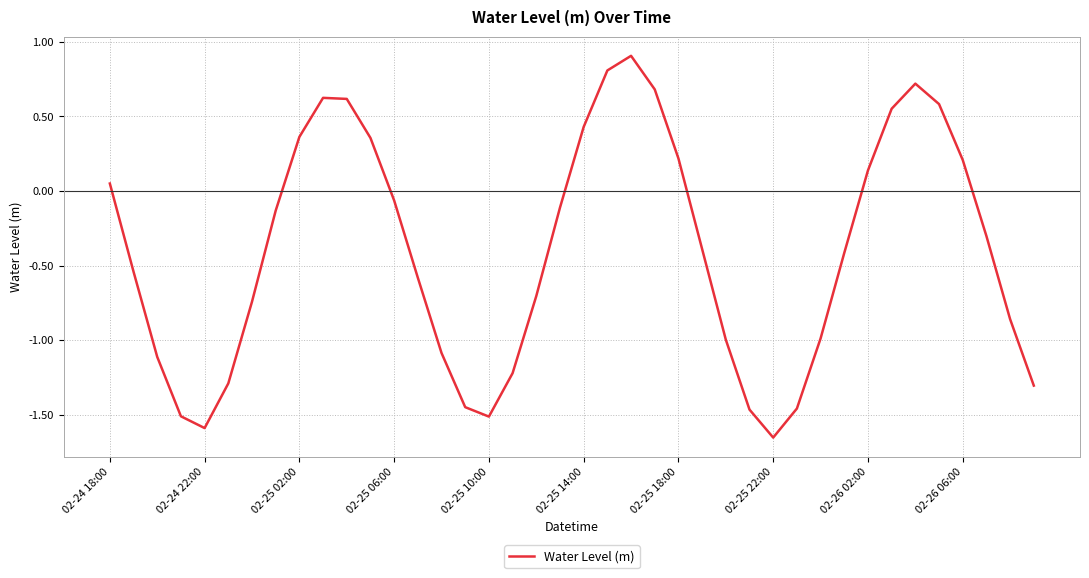

Does the chart display data point markers on the line(s)?

No